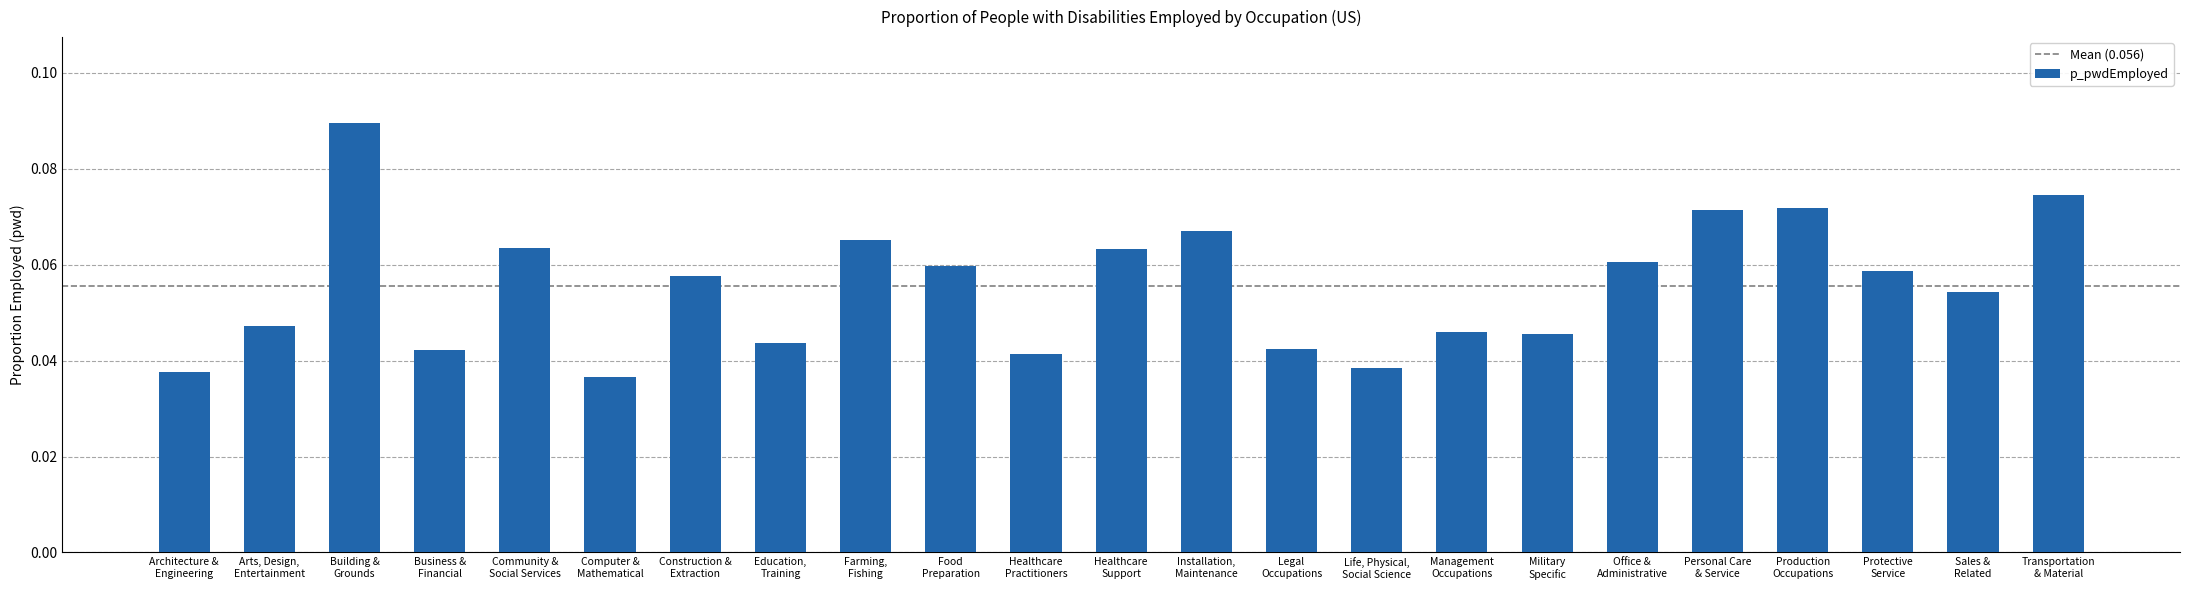

What is the sum of all values?

1.3